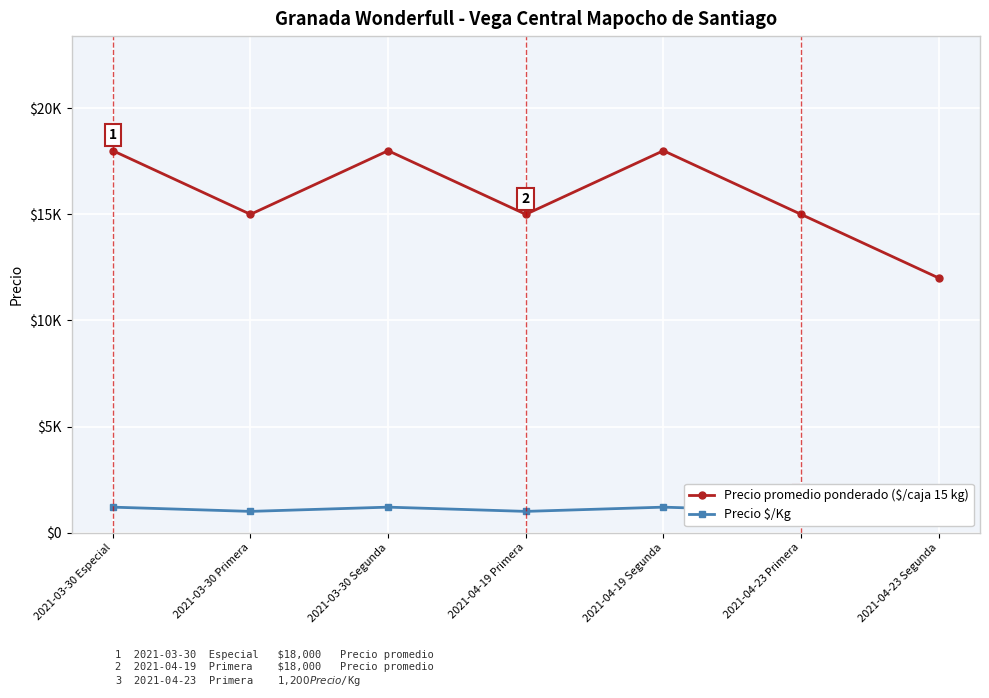

What is the maximum value for Precio $/Kg?

1200